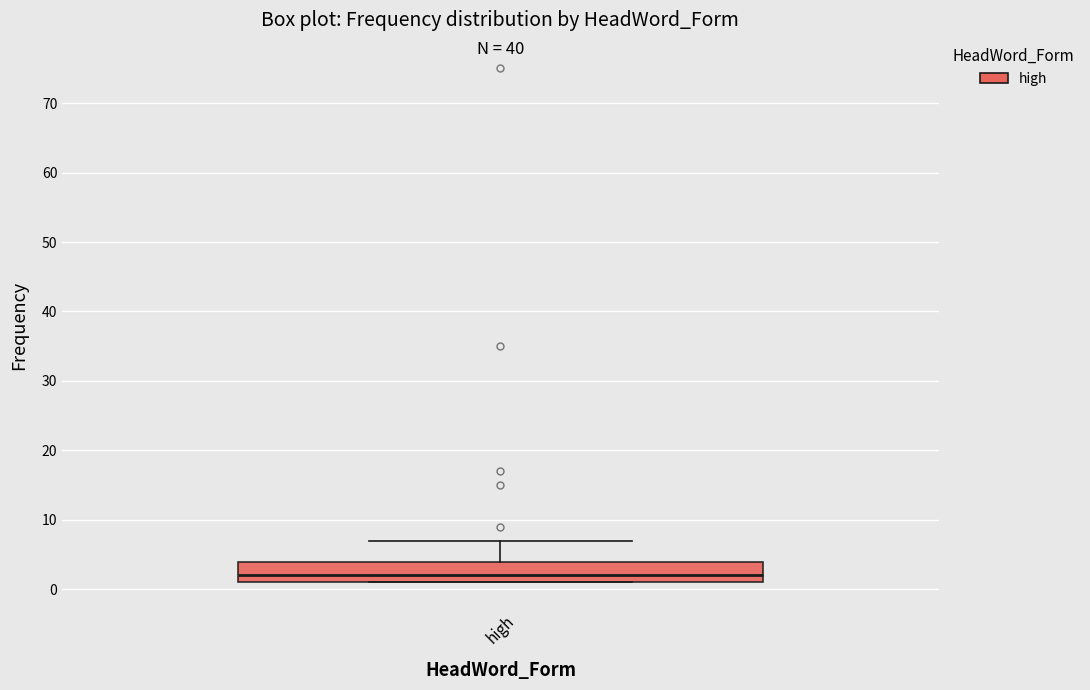

Where is the lower edge of the box for high on the y-axis? The values are not printed on the chart, so give them approximately, as read against the axis.

1